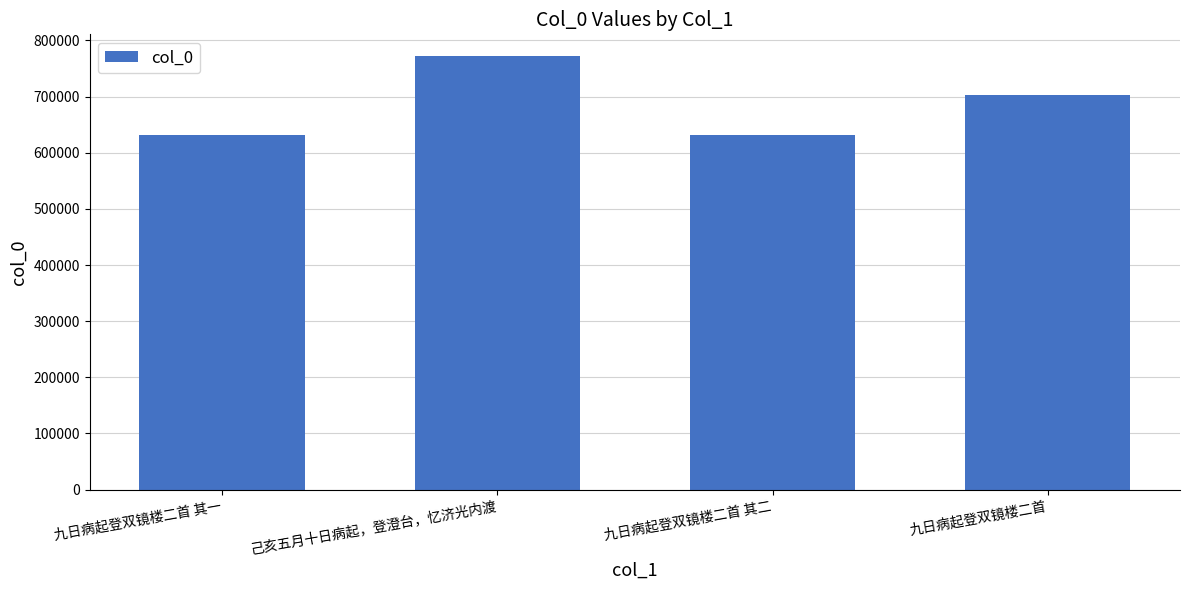

What is the ratio of the value at 九日病起登双镜楼二首 其二 to the value at 九日病起登双镜楼二首?

0.9